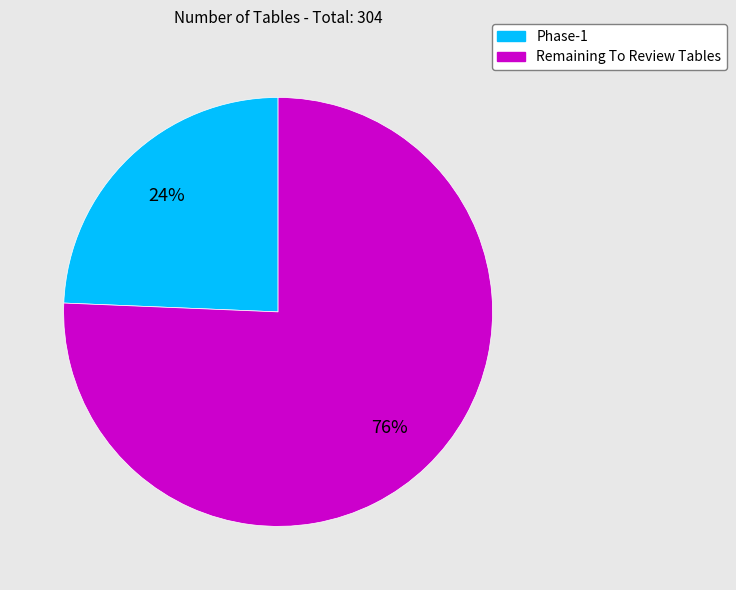

Is the sum of Phase-1 and Remaining To Review Tables greater than half?

Yes